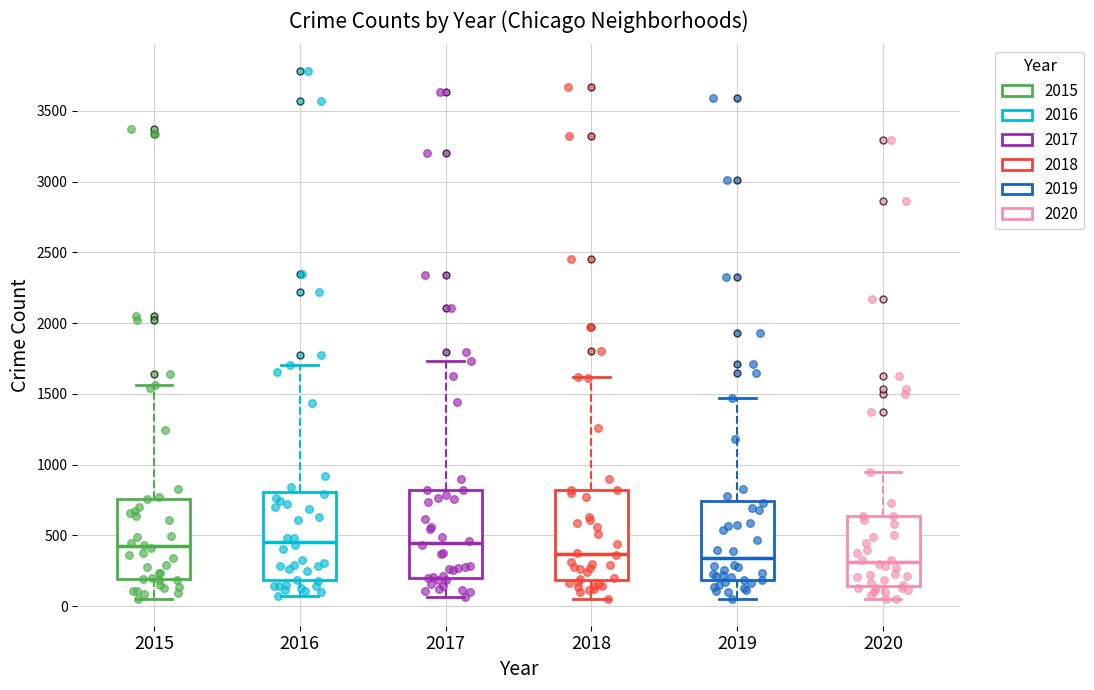

Reading left to right, transcribe this box plot: for each box, give where its median line is, the range the box spans, and where its two whiskers end, as read against the y-axis. The values are not printed on the chart, so give them approximately, as read against the axis.

2015: median 400, box 200 to 750, whiskers 50 to 1550
2016: median 450, box 200 to 800, whiskers 50 to 1700
2017: median 450, box 200 to 800, whiskers 50 to 1750
2018: median 350, box 200 to 800, whiskers 50 to 1600
2019: median 350, box 200 to 750, whiskers 50 to 1450
2020: median 300, box 150 to 650, whiskers 50 to 950